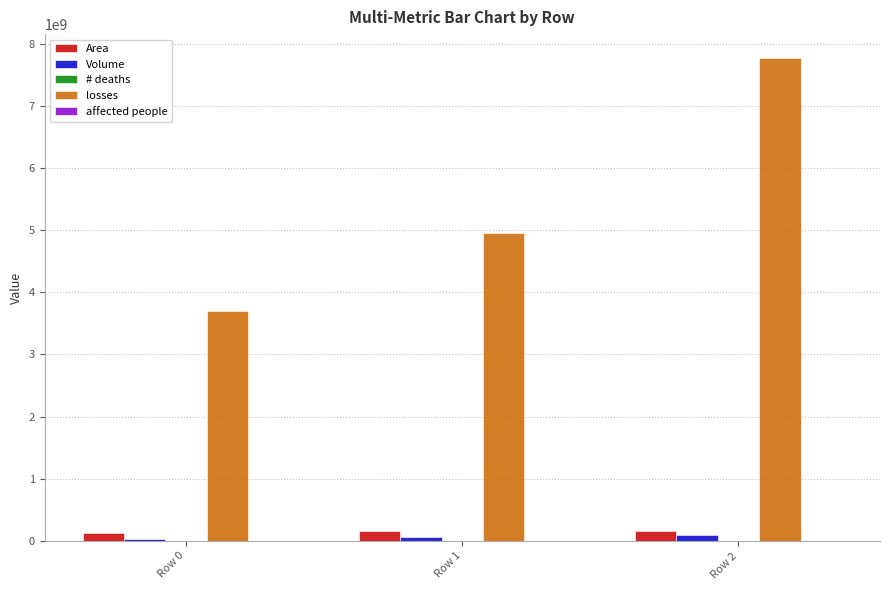

True or false: losses has a value of 1722627082 at Row 2.

False